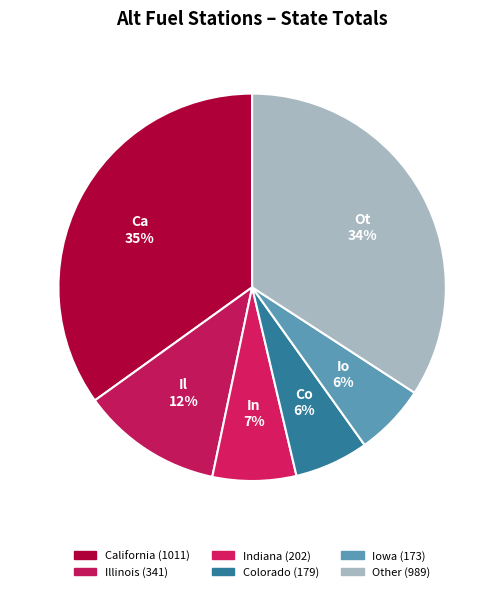

How many slices are in this pie chart?

6